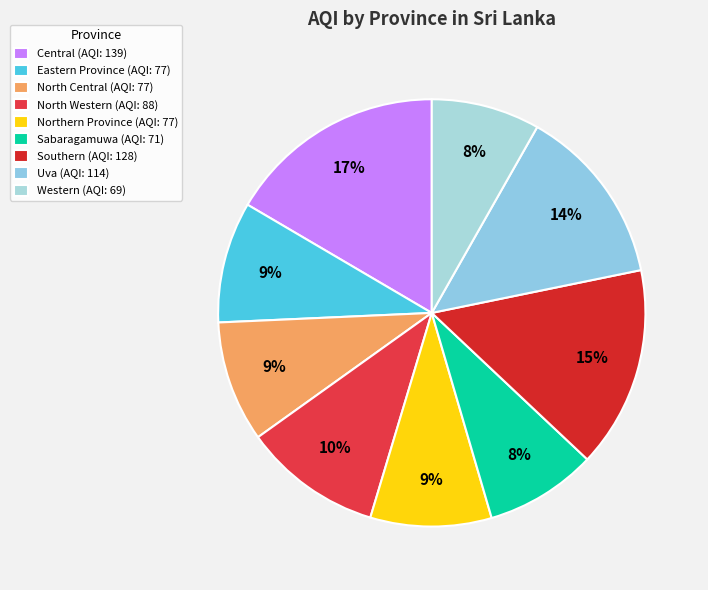

What is the largest slice in the pie chart?

Central